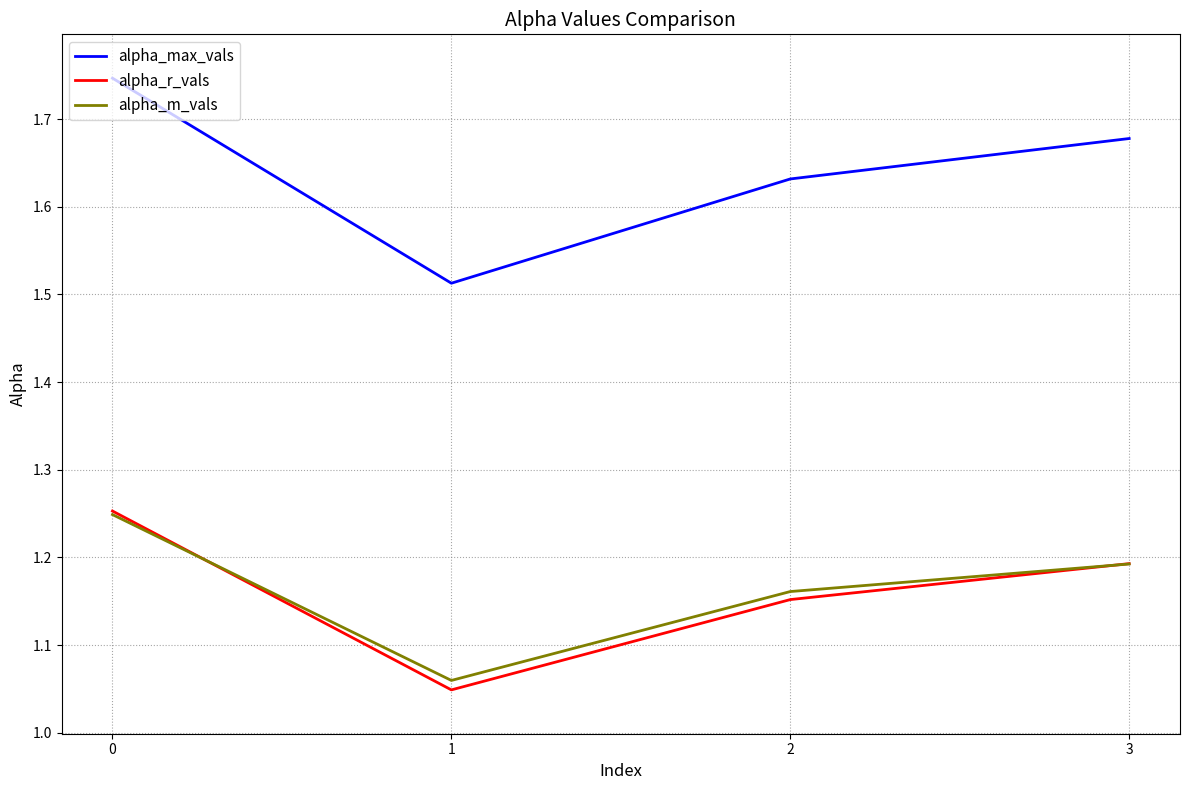

List the labels in order of alpha_max_vals value, largest first.

0, 3, 2, 1